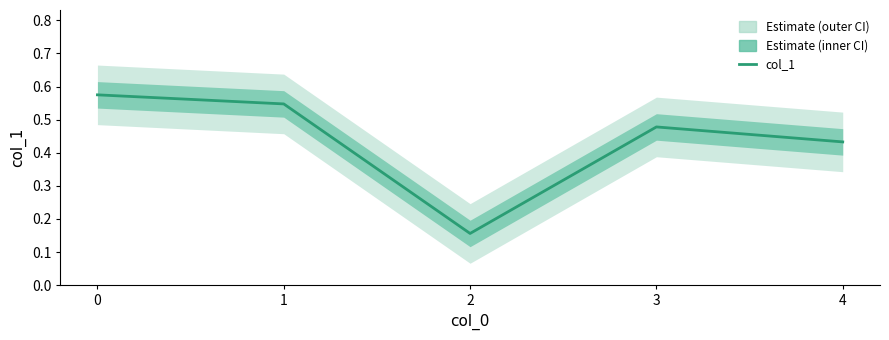

At which category does the data reach its first local valley?

2